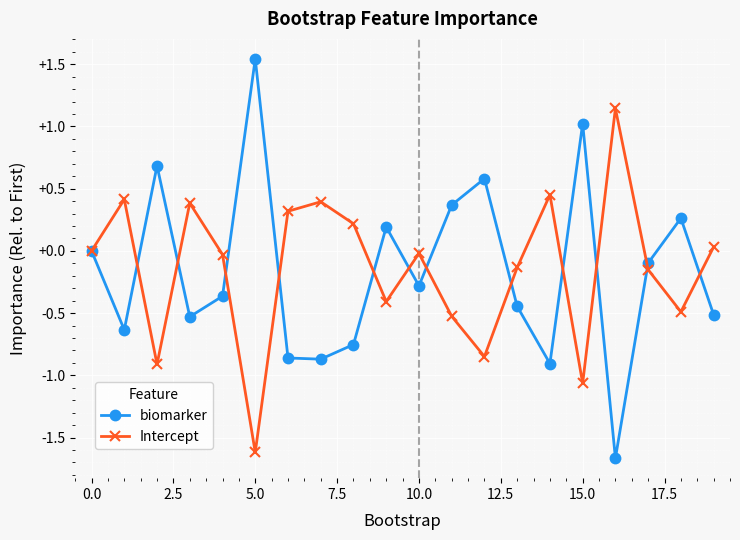

Which series has the widest spread of values?

biomarker